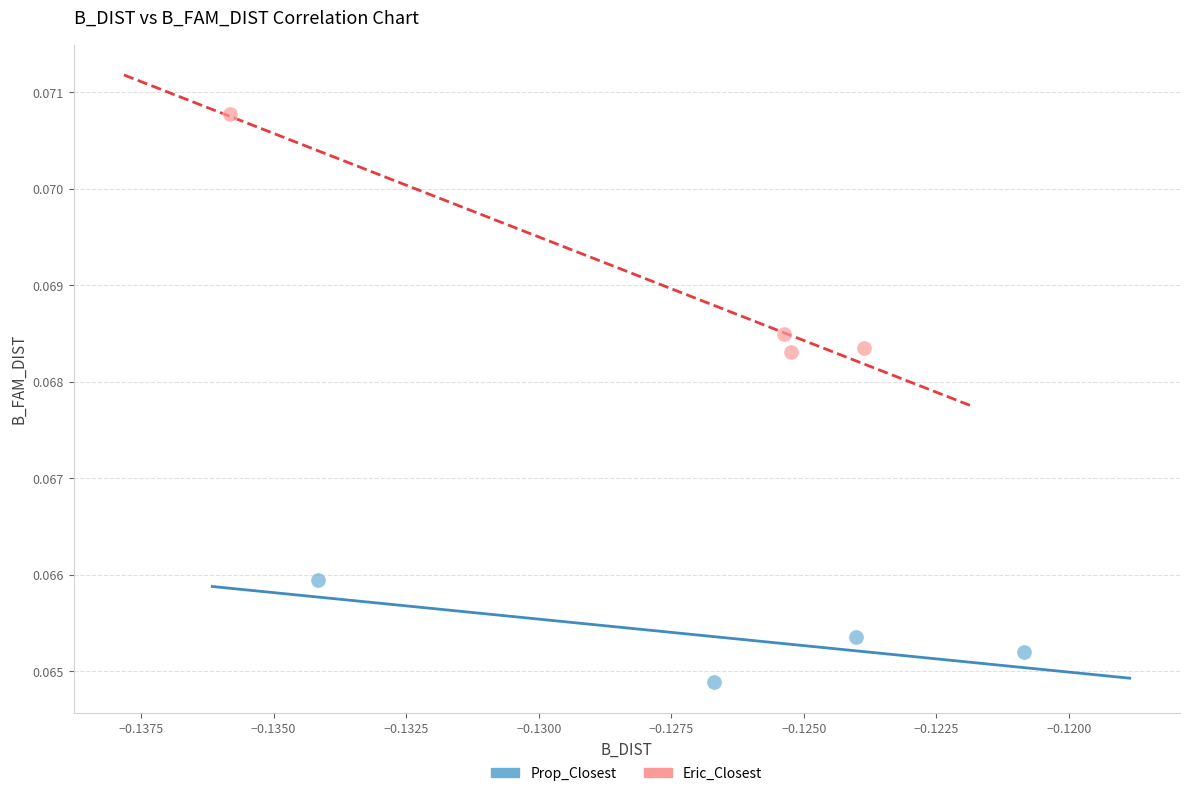

Which series has the widest spread of Y values?

Eric_Closest